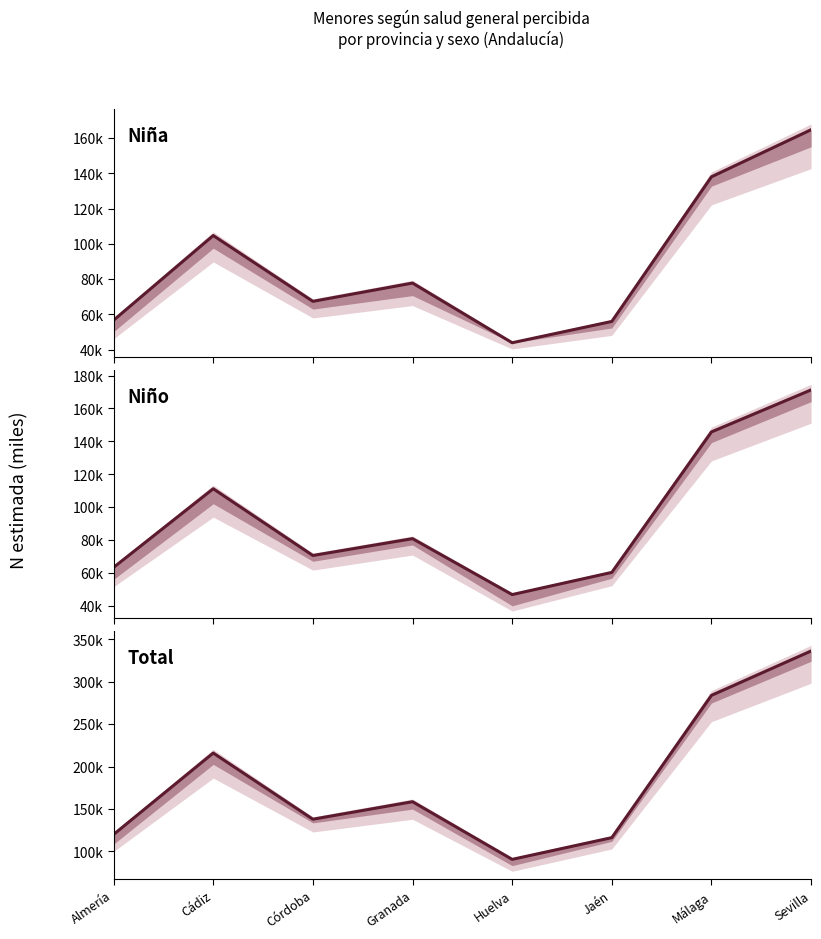

At how many categories does at least one series exceed 135691?

5